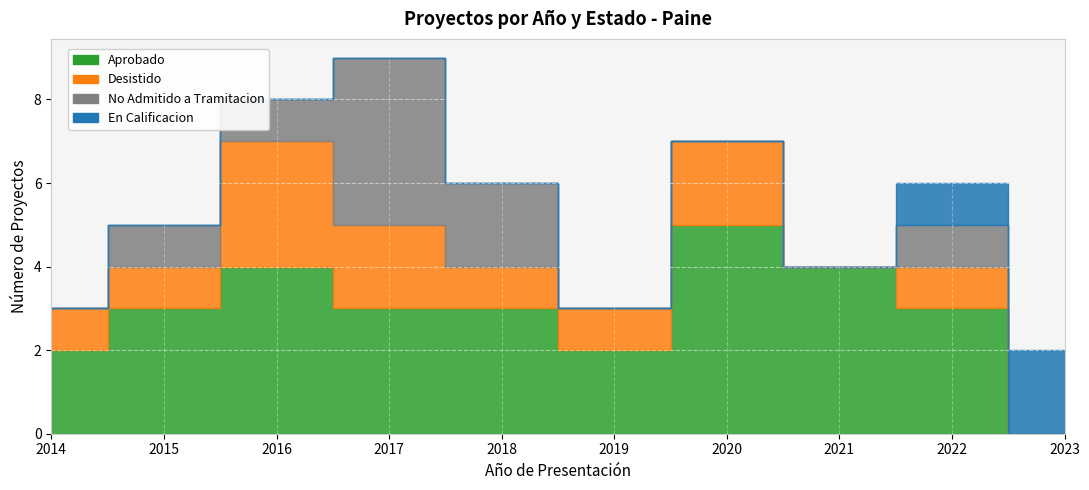

Is the value of Desistido at 5 greater than the value of En Calificacion at 8?

No